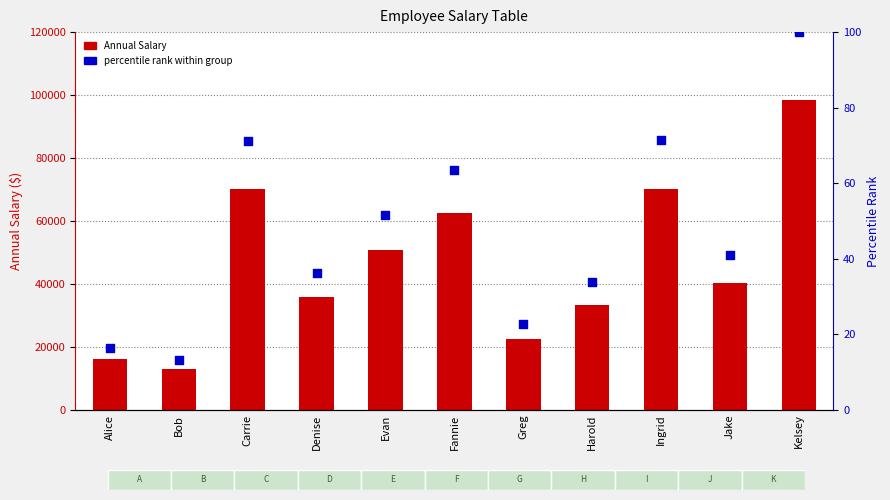

What are all the series names shown in the legend?

Annual Salary, percentile rank within group